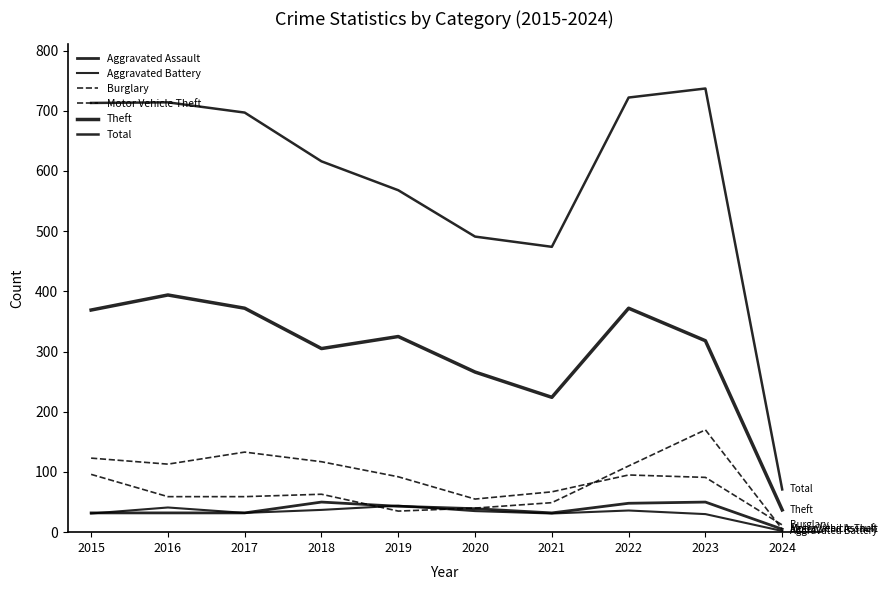

Is this an area chart (filled region under the line)?

No